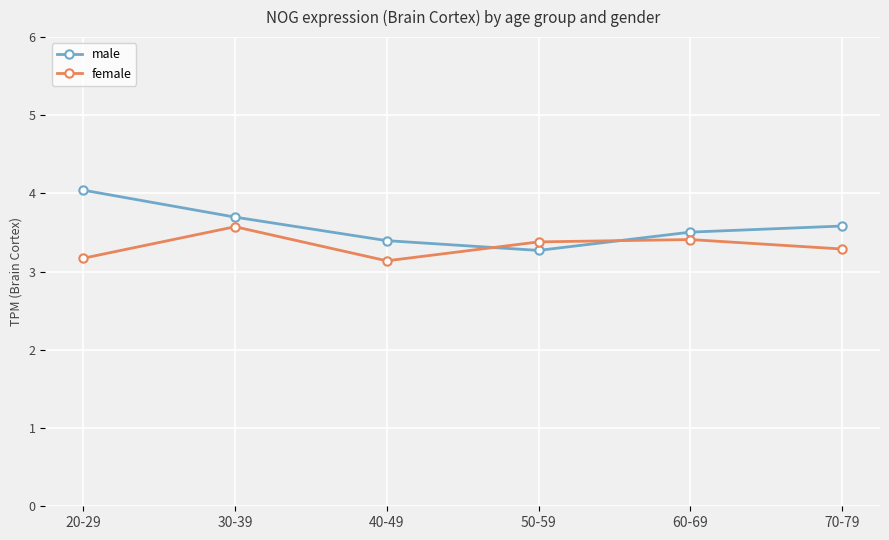

How many lines are shown in the chart?

2